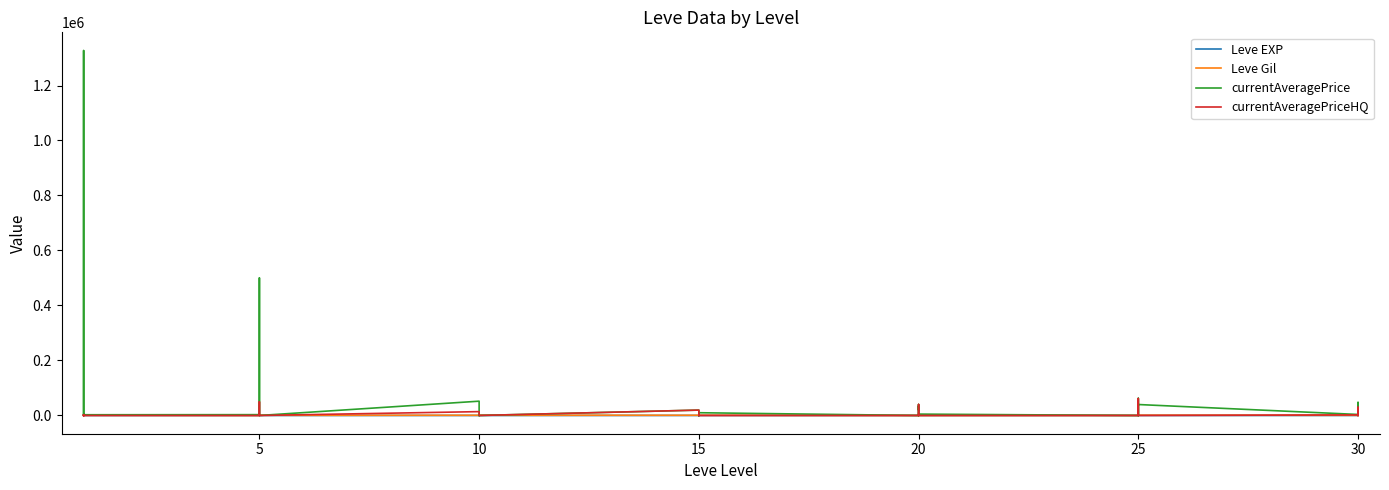

In Leve Gil, how many points are lower than both neighbors (excluding endpoints)?

10